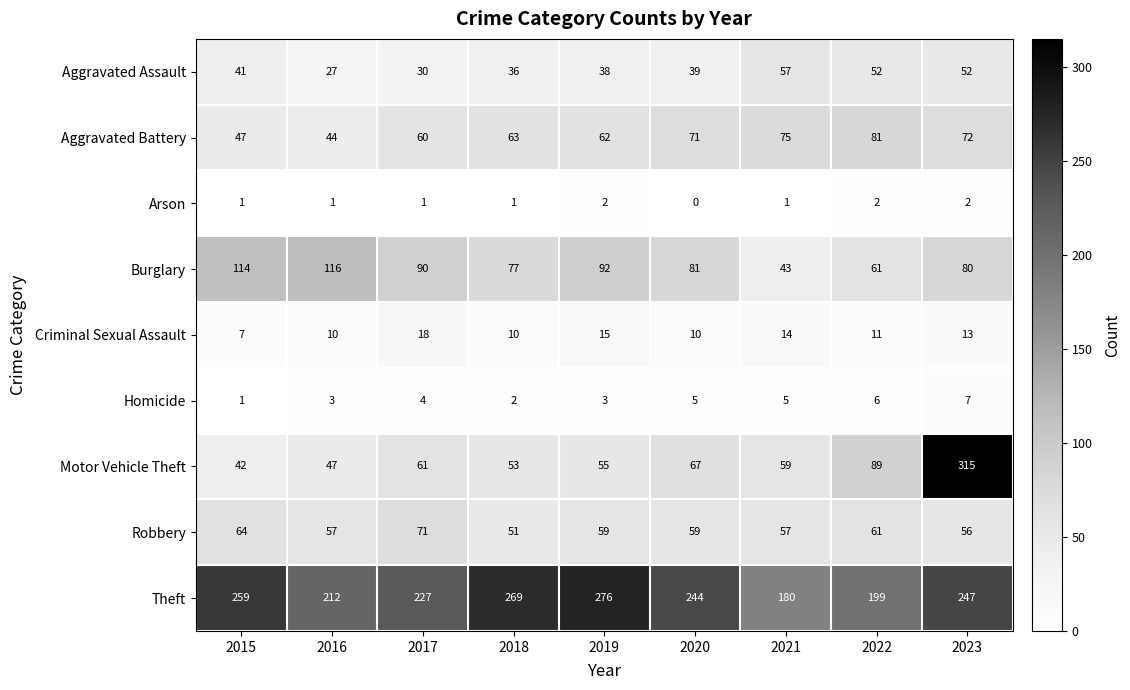

What is the difference between the maximum and minimum values in the Aggravated Battery series?

37